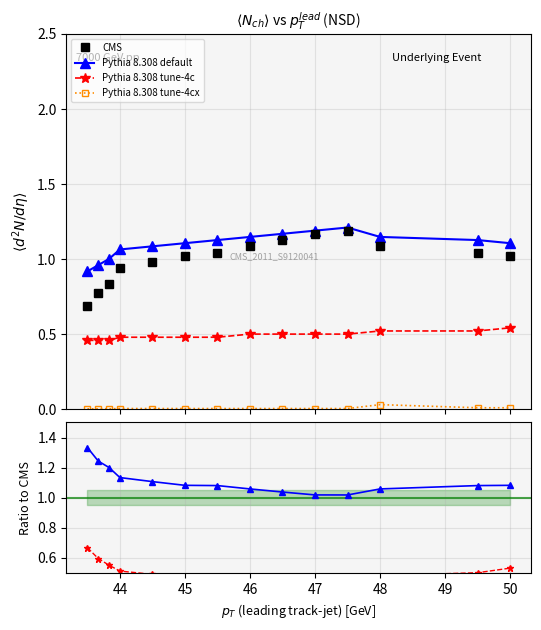

True or false: Pythia 8.308 tune-4c and Pythia 8.308 default intersect in this chart.

False